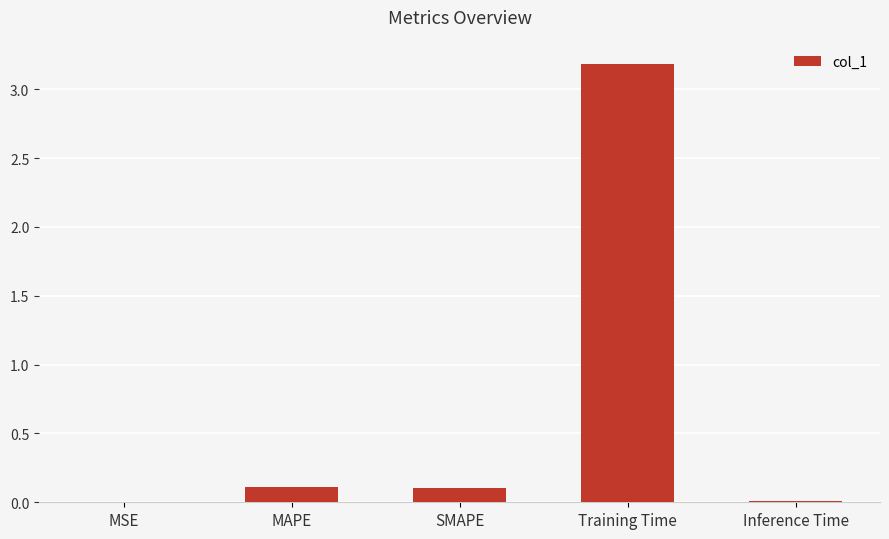

The value at Training Time is 2.2. True or false?

False